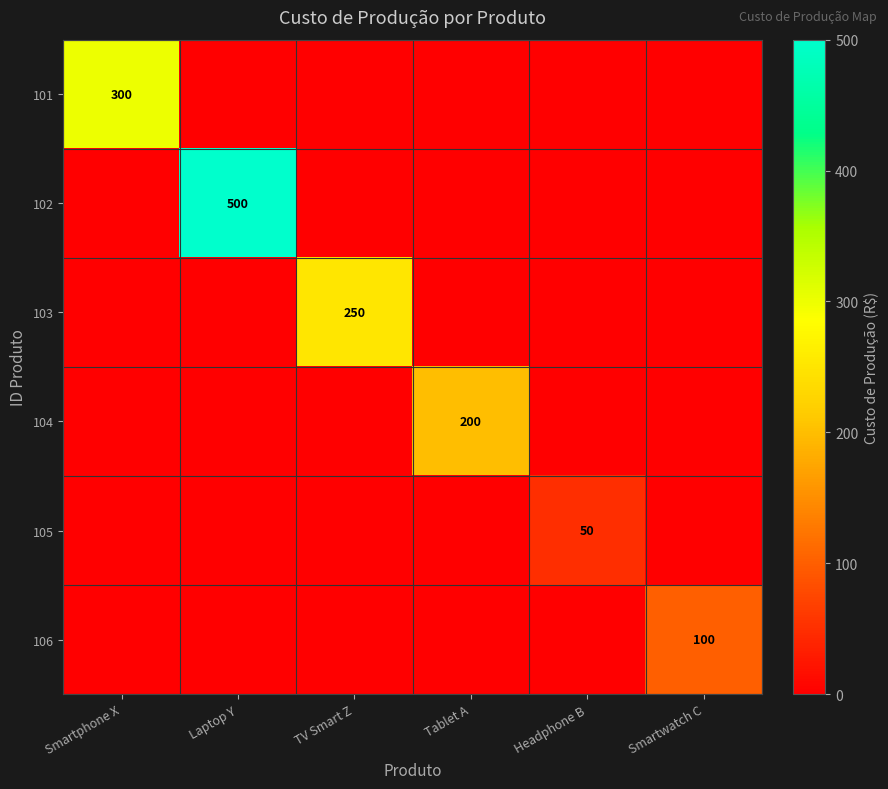

Rank the series at TV Smart Z from lowest to highest value.

101, 102, 104, 105, 106, 103